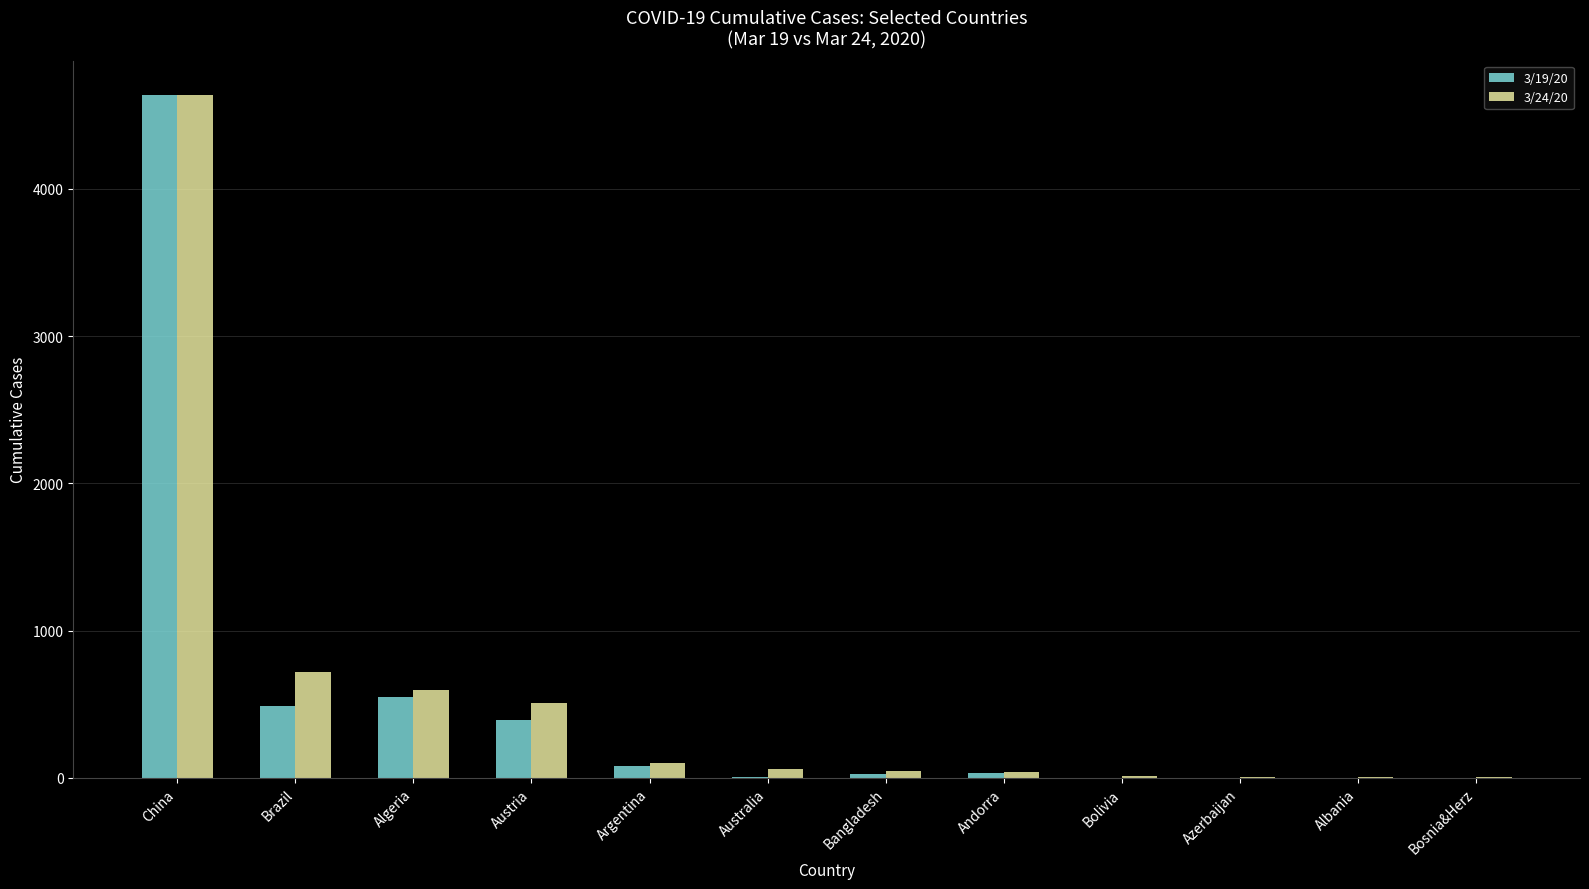

Are the bars horizontal?

No